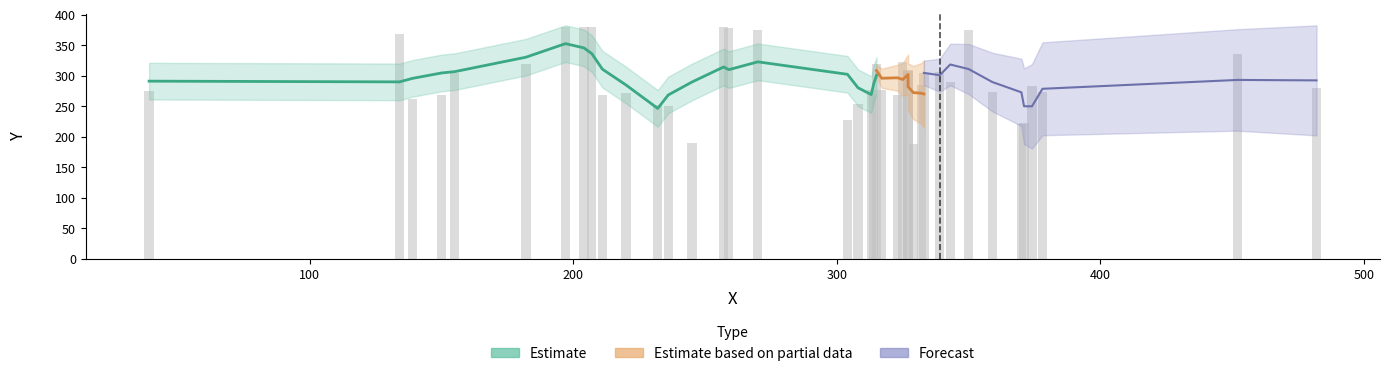

Is it true that the value at 31 is 90?

False